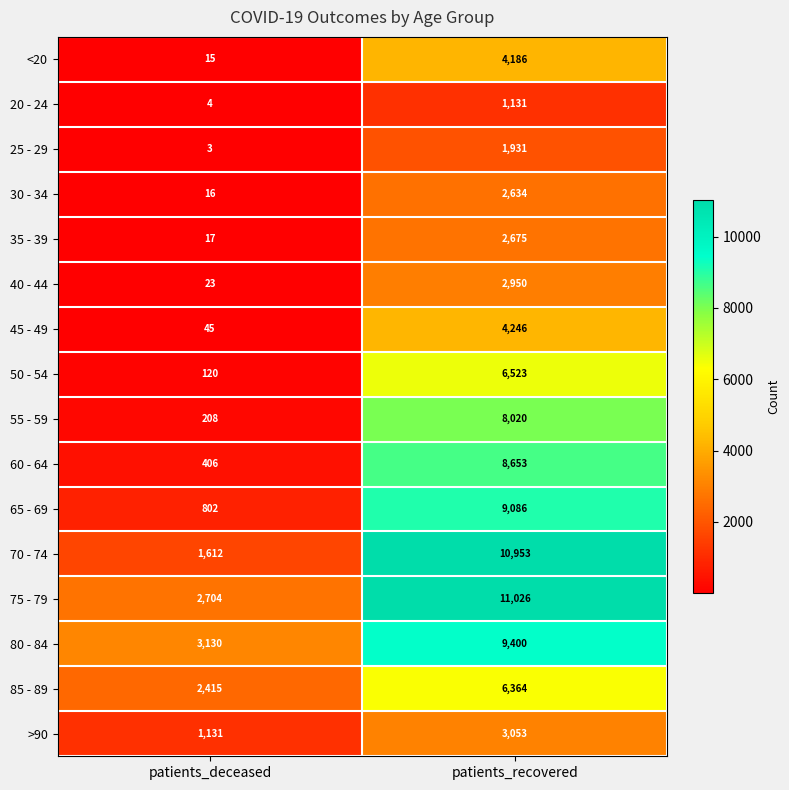

What is the difference between the 30 - 34 values at patients_deceased and patients_recovered?

2618